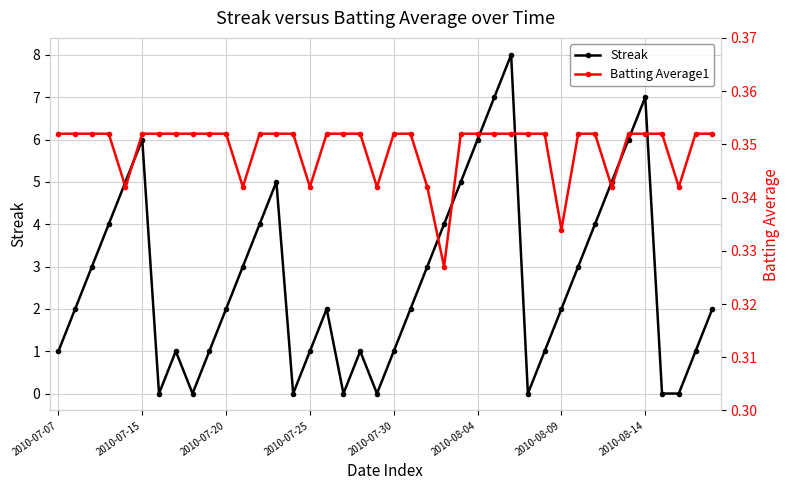

At which category does Streak reach its first local peak?

2010-07-15